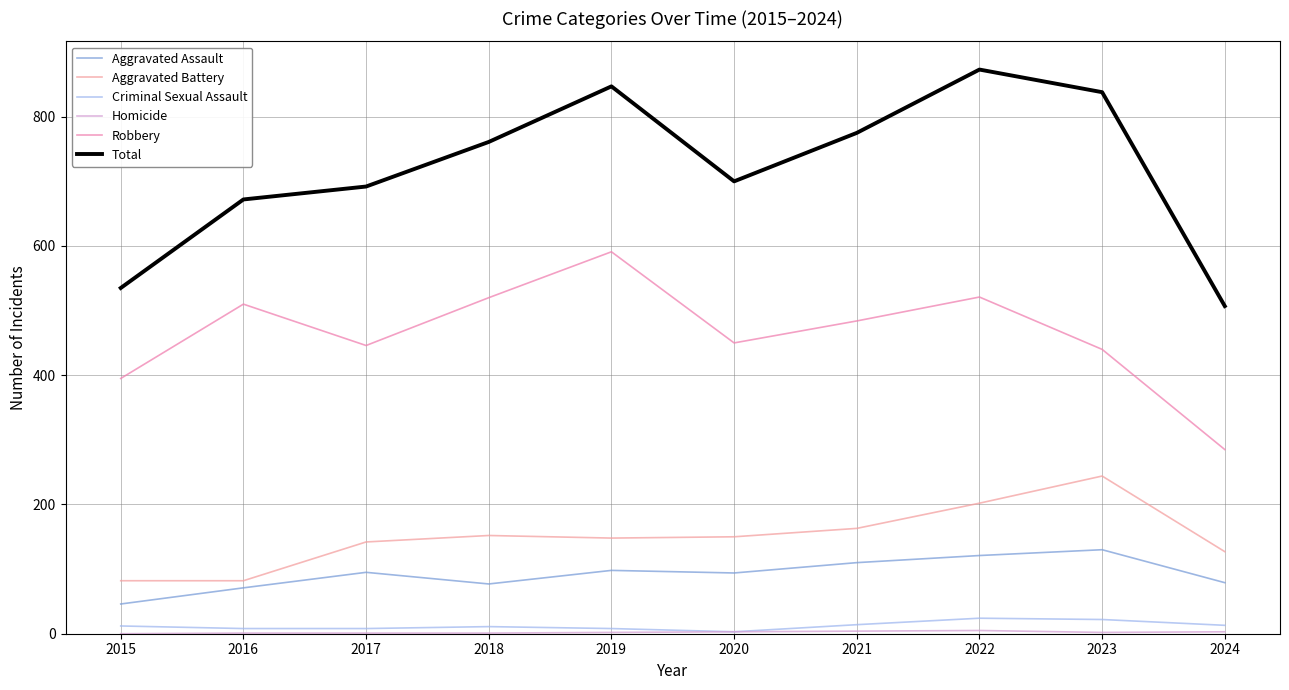

Reading right to left, transcribe all the data shown in this chart.

Aggravated Assault: 2024=79	2023=130	2022=121	2021=110	2020=94	2019=98	2018=77	2017=95	2016=71	2015=46
Aggravated Battery: 2024=127	2023=244	2022=202	2021=163	2020=150	2019=148	2018=152	2017=142	2016=82	2015=82
Criminal Sexual Assault: 2024=13	2023=22	2022=24	2021=14	2020=3	2019=8	2018=11	2017=8	2016=8	2015=12
Homicide: 2024=3	2023=2	2022=5	2021=4	2020=3	2019=2	2018=1	2017=1	2016=1	2015=0
Robbery: 2024=285	2023=440	2022=521	2021=484	2020=450	2019=591	2018=520	2017=446	2016=510	2015=395
Total: 2024=507	2023=838	2022=873	2021=775	2020=700	2019=847	2018=761	2017=692	2016=672	2015=535